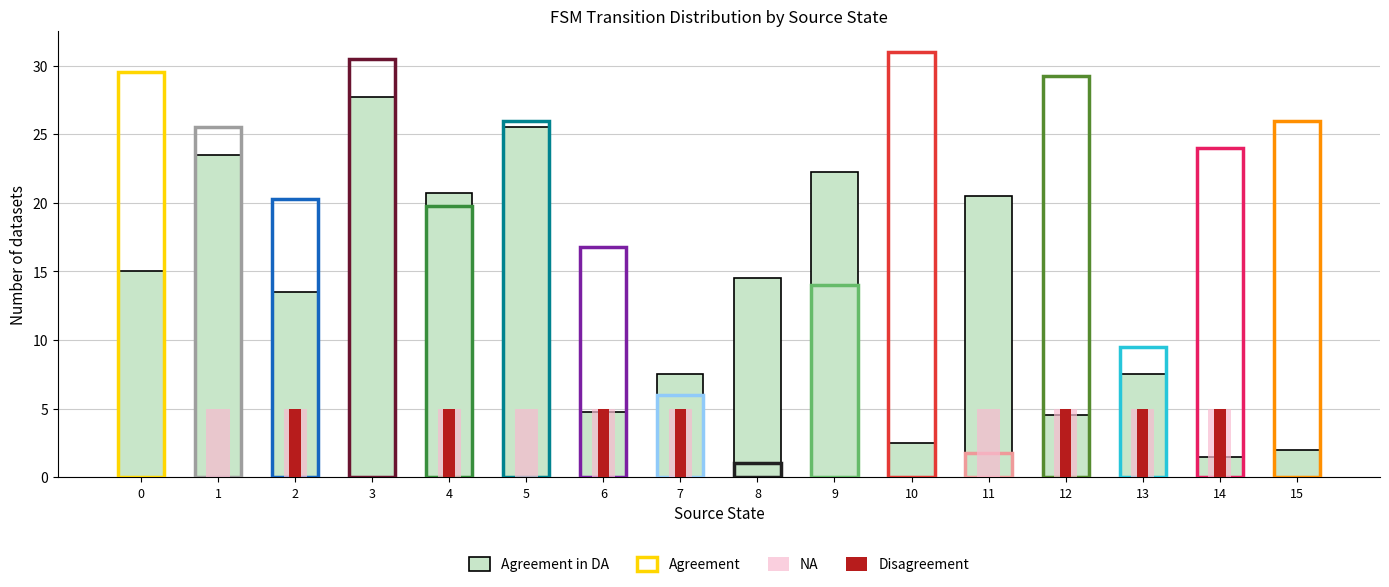

Which series has the largest total across all categories?

Agreement